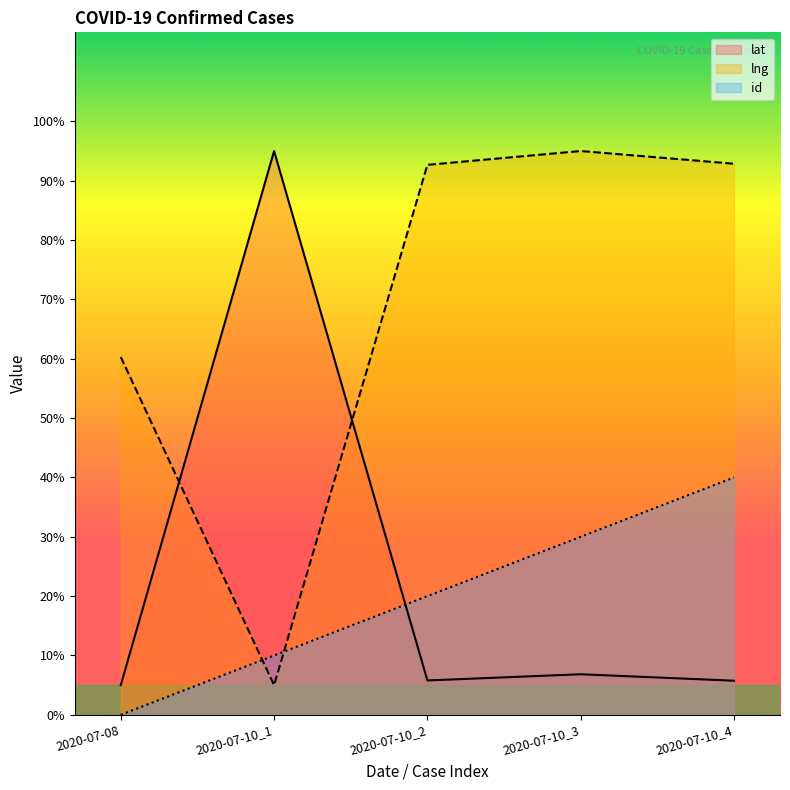

At 2020-07-10_3, list the series in order from smallest to largest.

lat, id, lng